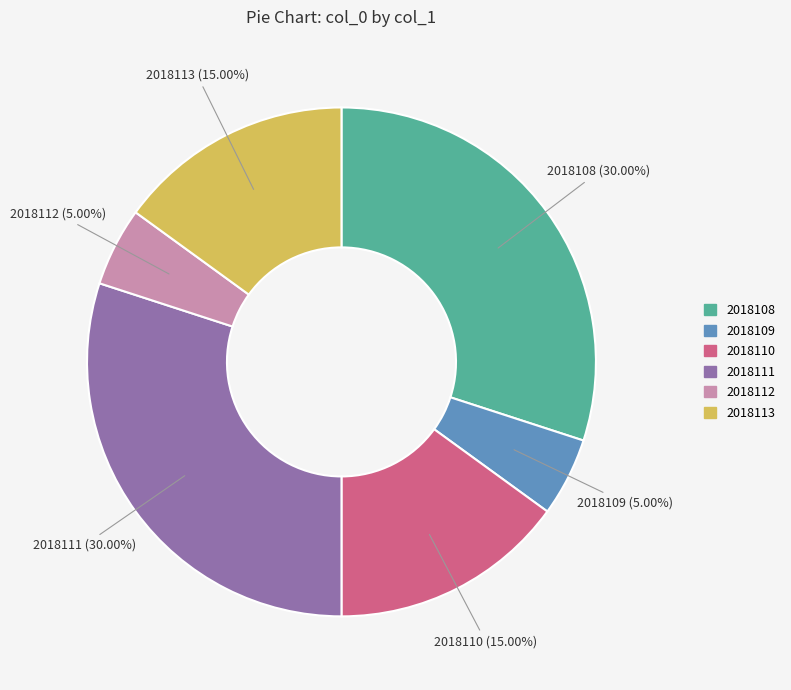

Is the sum of 2018110 and 2018109 greater than half?

No